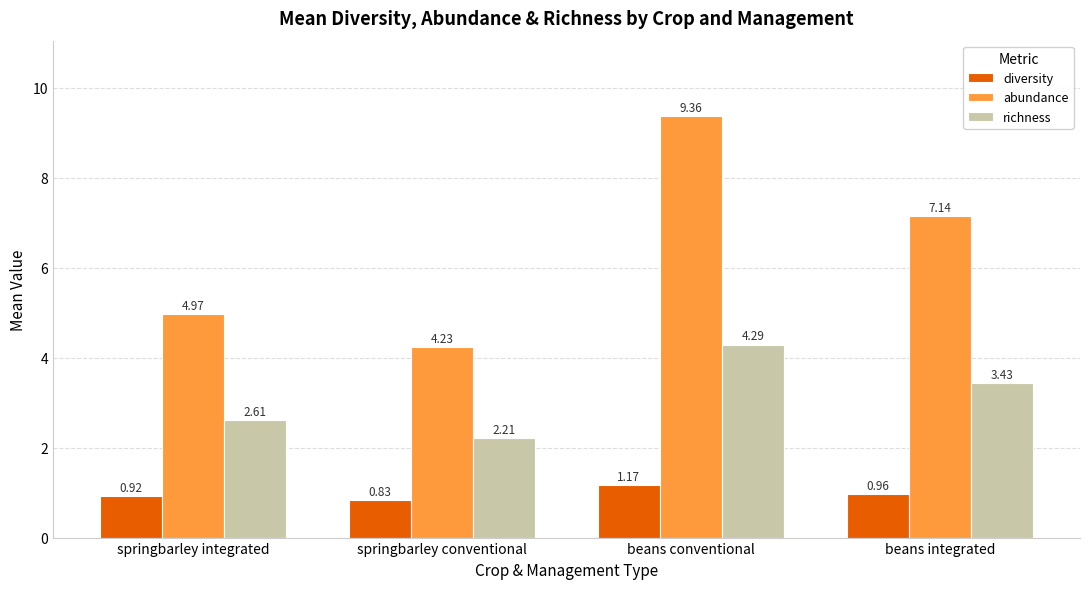

Rank the categories by abundance value from lowest to highest.

springbarley conventional, springbarley integrated, beans integrated, beans conventional